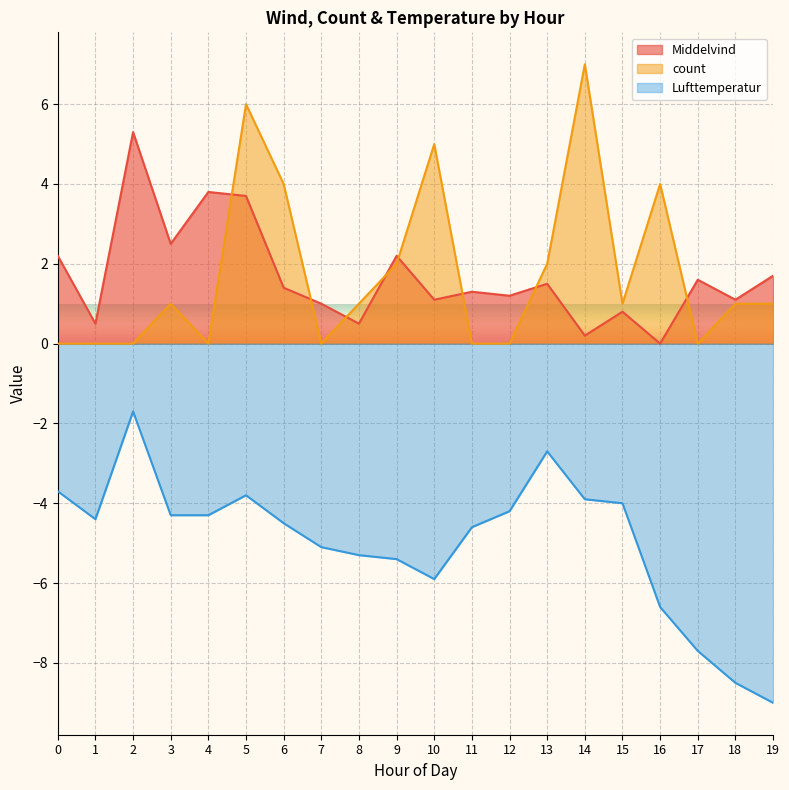

Reading left to right, extract all data points from this chart.

Middelvind: 0=2.2	1=0.5	2=5.3	3=2.5	4=3.8	5=3.7	6=1.4	7=1.0	8=0.5	9=2.2	10=1.1	11=1.3	12=1.2	13=1.5	14=0.2	15=0.8	16=0.0	17=1.6	18=1.1	19=1.7
count: 0=0.0	1=0.0	2=0.0	3=1.0	4=0.0	5=6.0	6=4.0	7=0.0	8=1.0	9=2.0	10=5.0	11=0.0	12=0.0	13=2.0	14=7.0	15=1.0	16=4.0	17=0.0	18=1.0	19=1.0
Lufttemperatur: 0=-3.7	1=-4.4	2=-1.7	3=-4.3	4=-4.3	5=-3.8	6=-4.5	7=-5.1	8=-5.3	9=-5.4	10=-5.9	11=-4.6	12=-4.2	13=-2.7	14=-3.9	15=-4.0	16=-6.6	17=-7.7	18=-8.5	19=-9.0